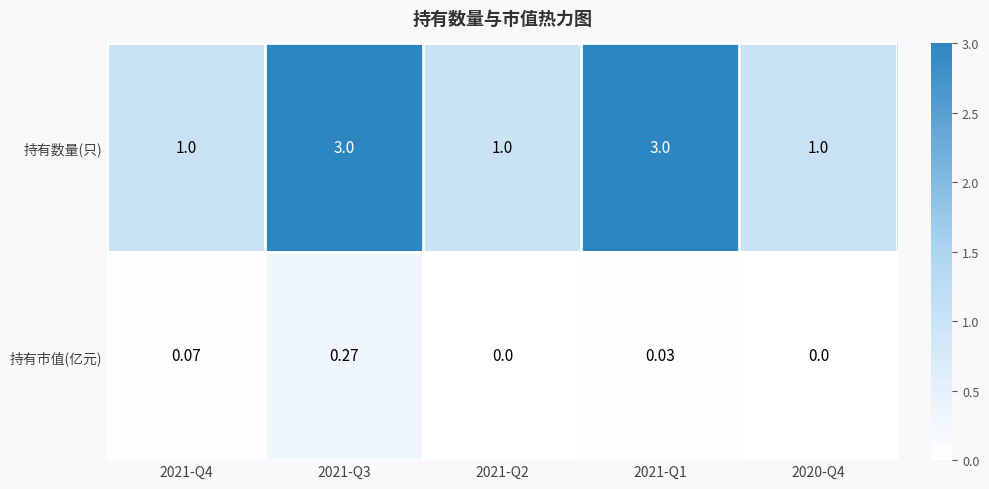

Which series changed the most between 2021-Q4 and 2021-Q1?

持有数量(只)